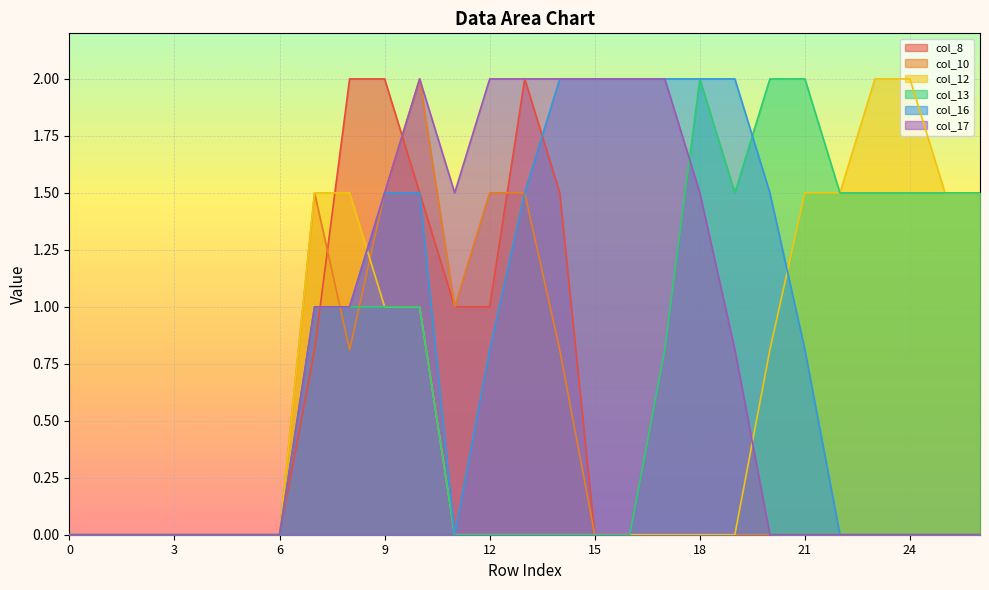

Count the number of categories in the chart.

27